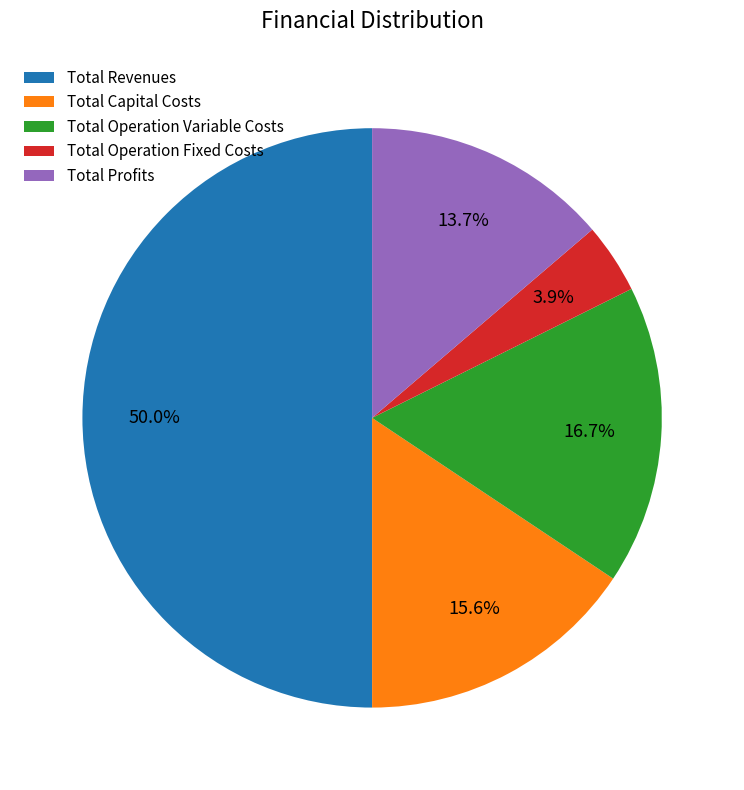

What percentage is the Total Revenues slice, to the nearest percent?

50%